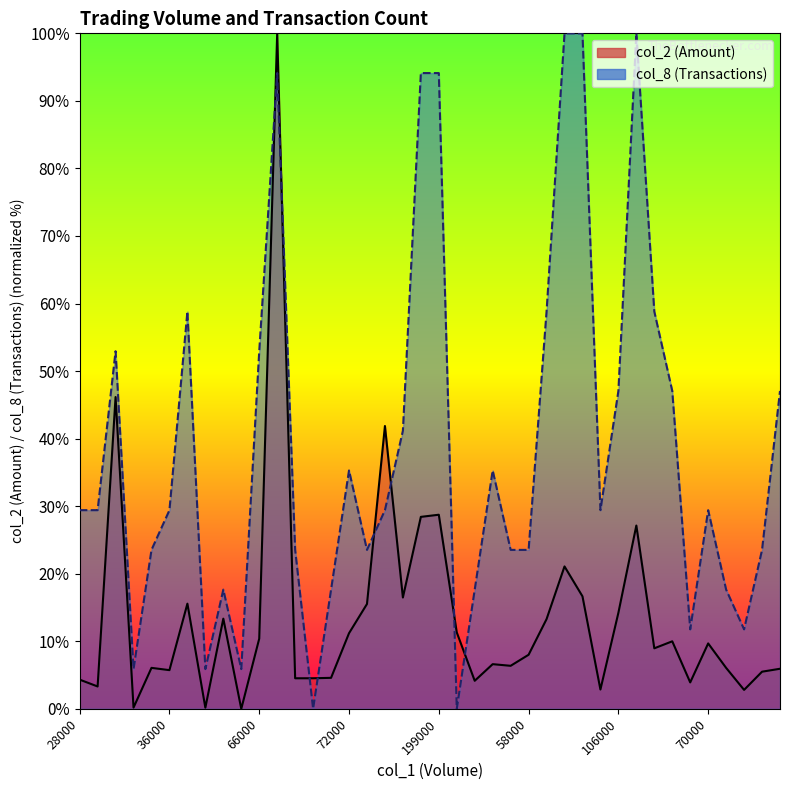

What is the sum of all col_8 values?

1547.1